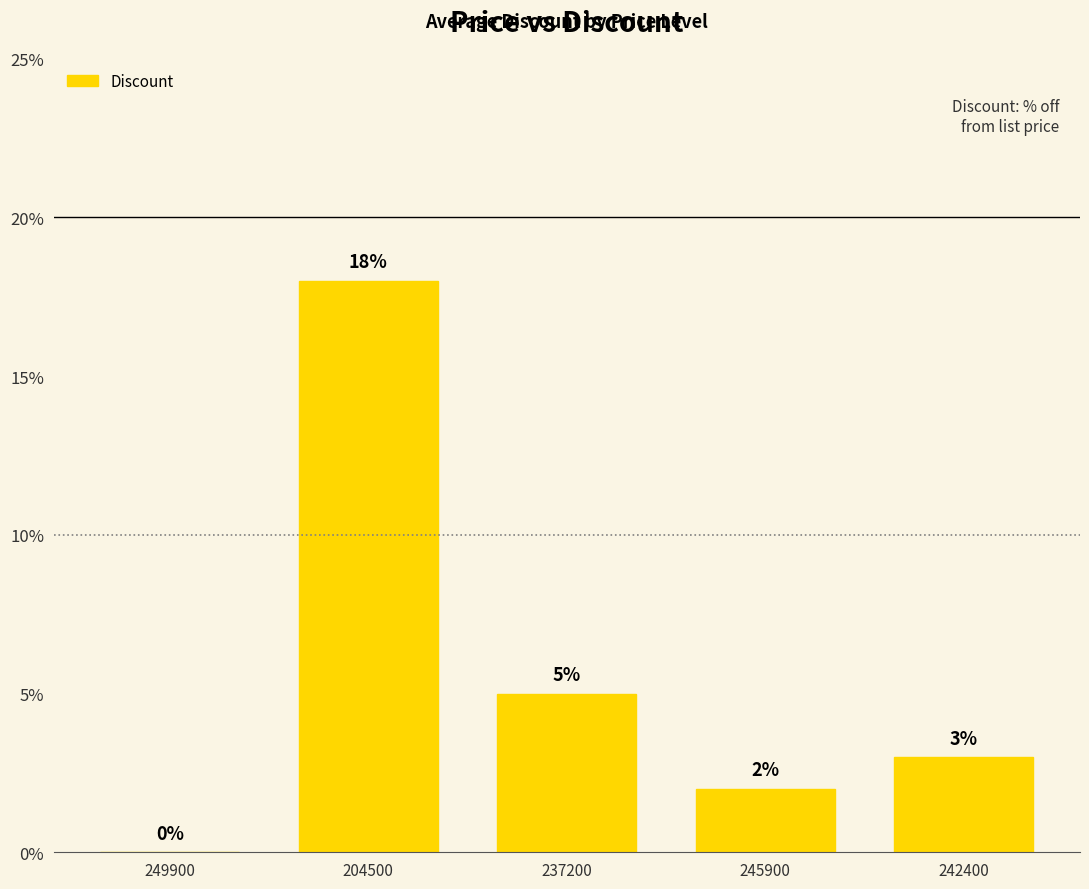

Where does the data first go above 3?

204500